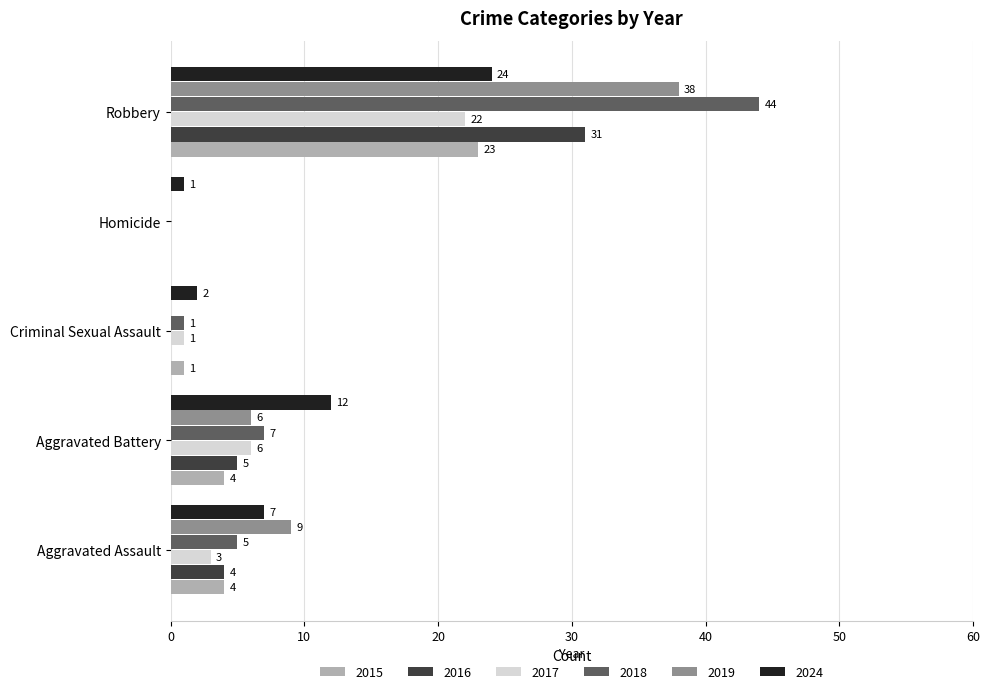

At which label is 2019 closest to 19?

Aggravated Assault